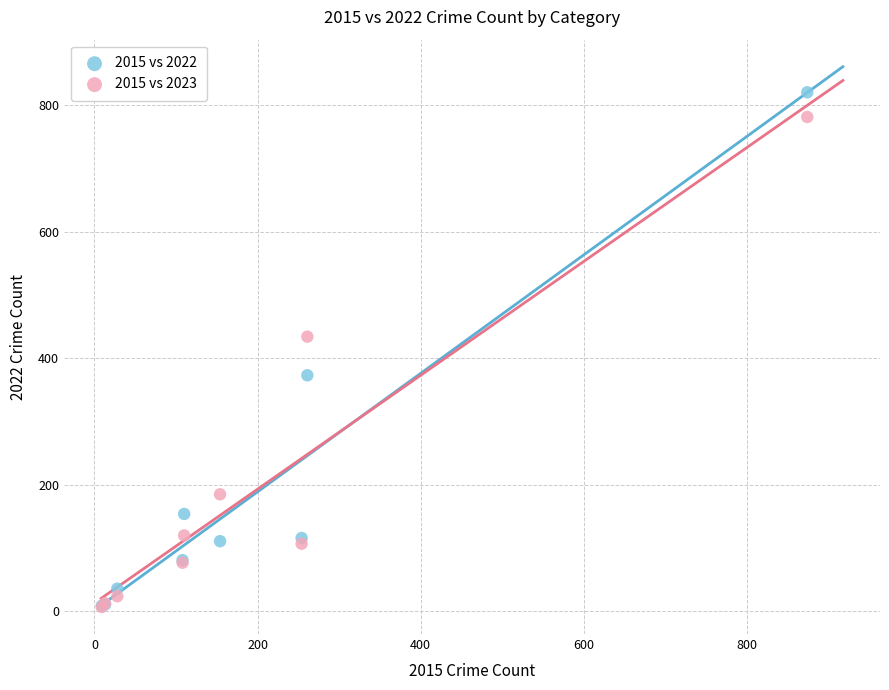

In the 2015 vs 2023 series, what Y value is closest to 394?

434